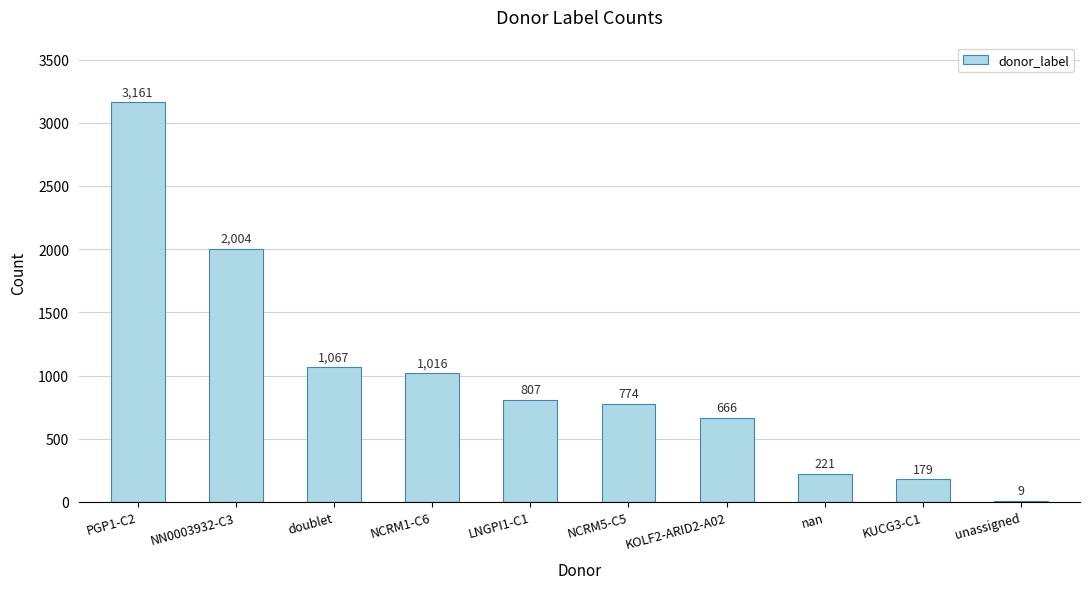

What is the approximate value at unassigned, to the nearest 10?

10